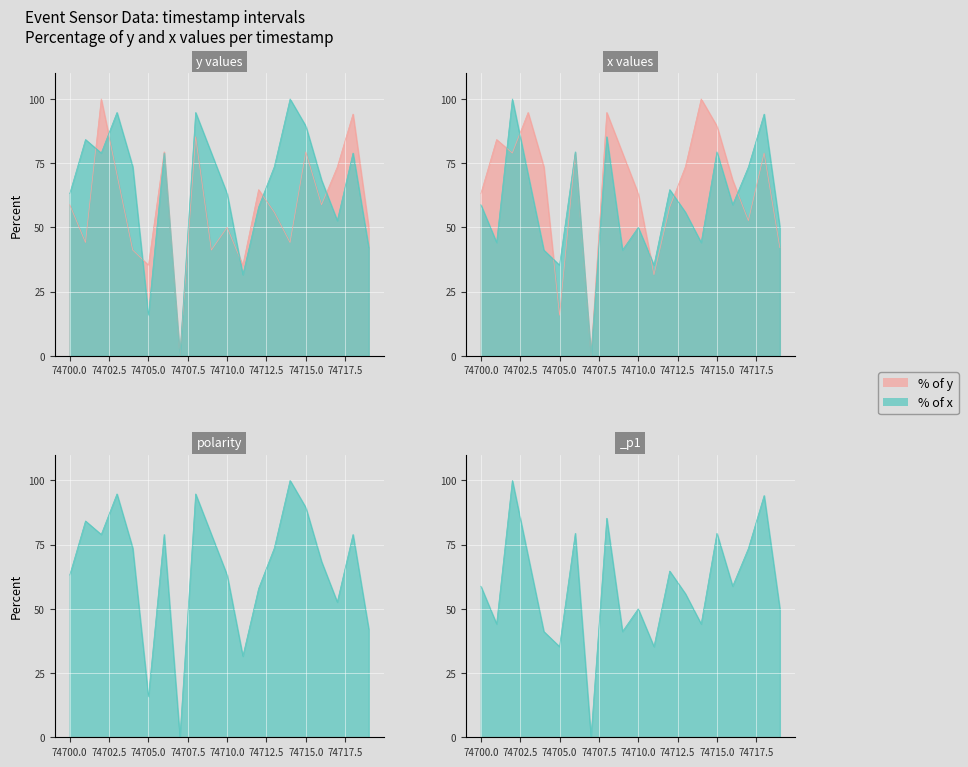

List the series in order of their peak value, highest first.

y_values, x_values